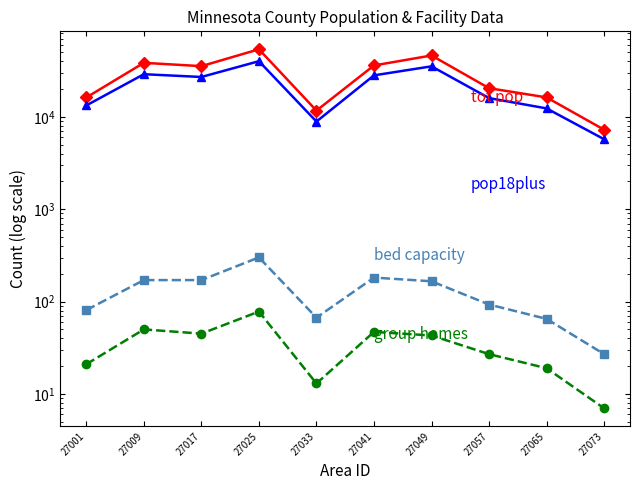

Is it true that group homes equals 16 at 27049?

False